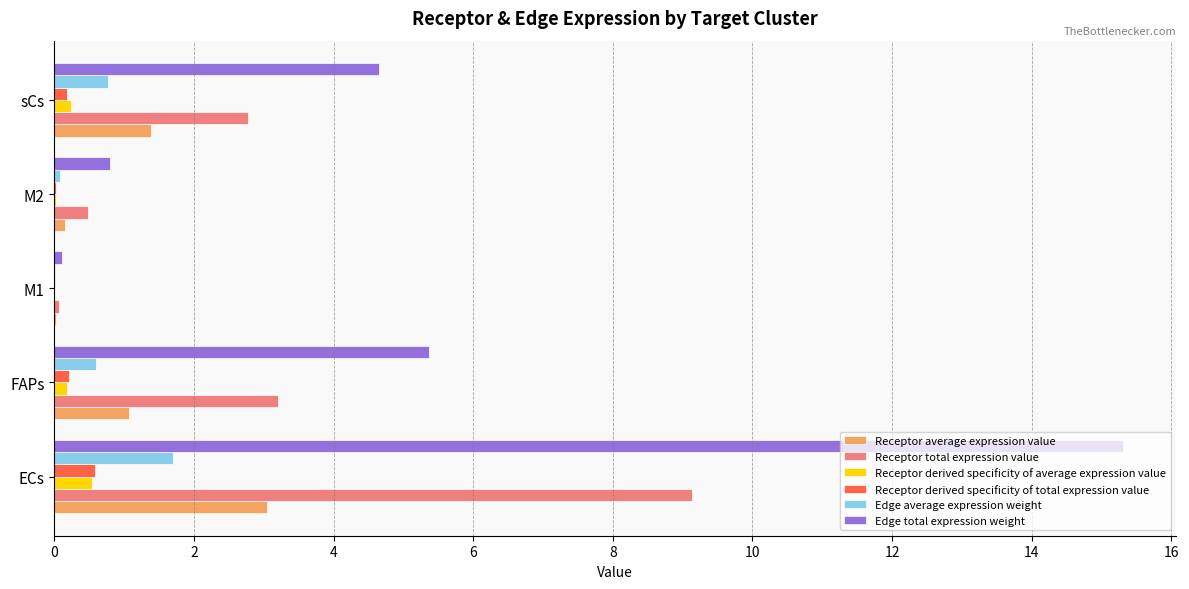

Where is Receptor total expression value nearest to the value 4?

FAPs